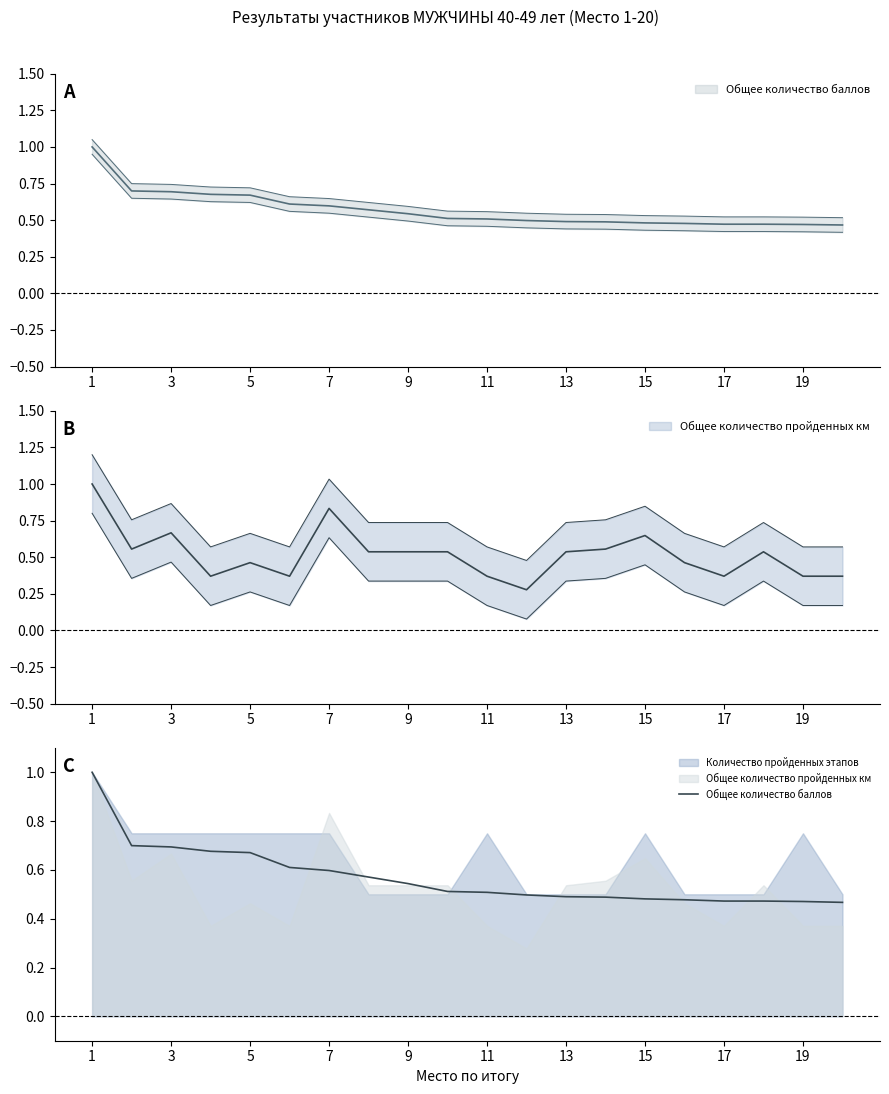

Which label corresponds to the largest value in the chart?

1